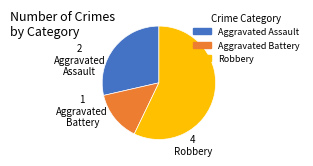

Is there any slice that represents more than half of the pie?

Yes